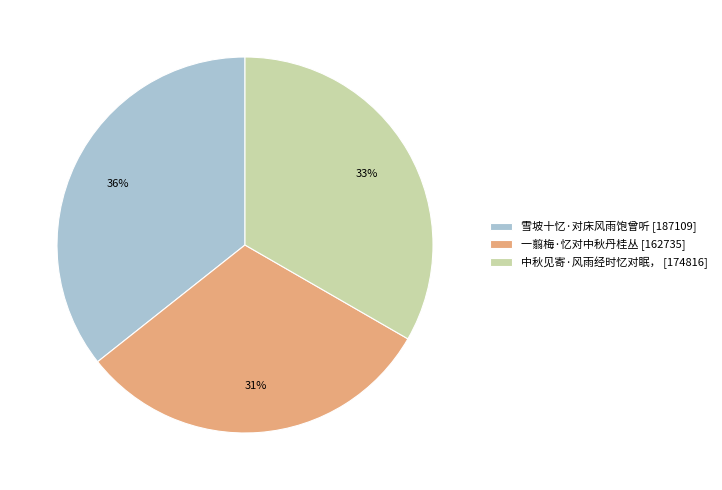

To the nearest percent, what portion does 一翦梅·忆对中秋丹桂丛 represent?

31%